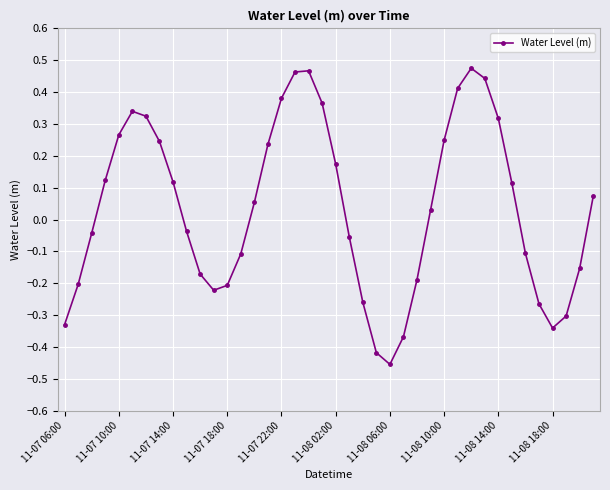

How many interior local peaks (higher than both neighbors) does the data have?

3